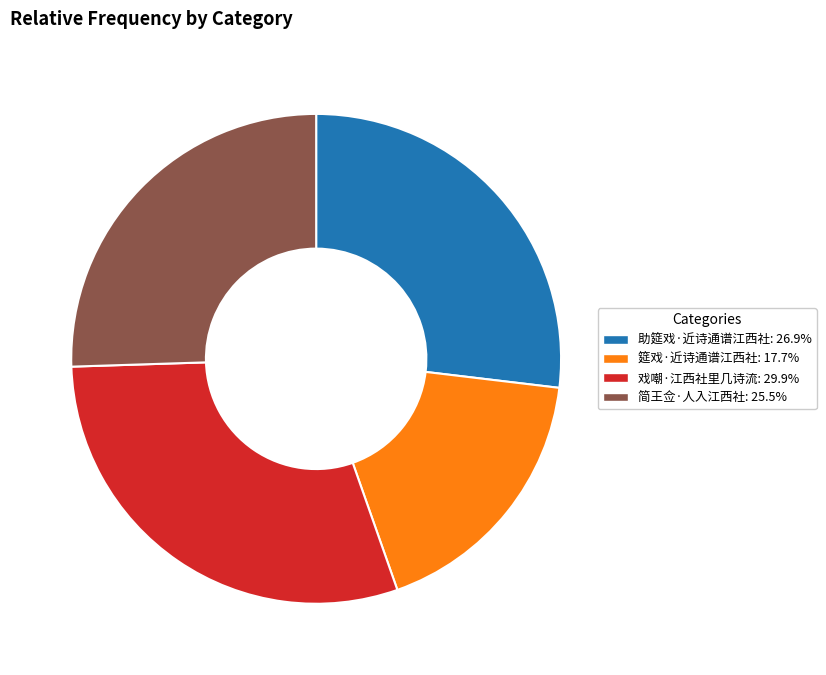

Do 助筵戏·近诗通谱江西社: 26.9% and 戏嘲·江西社里几诗流: 29.9% together represent more than half of the pie?

Yes